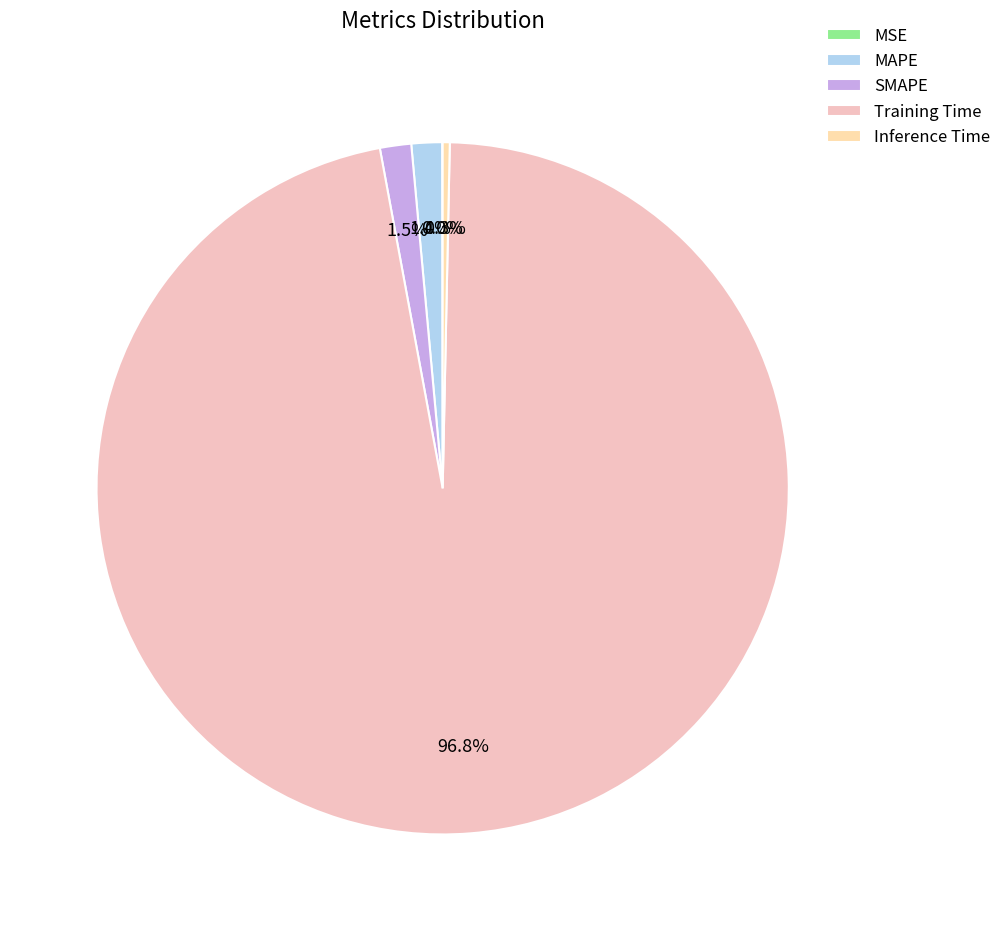

The MAPE slice represents 11% of the pie. True or false?

False